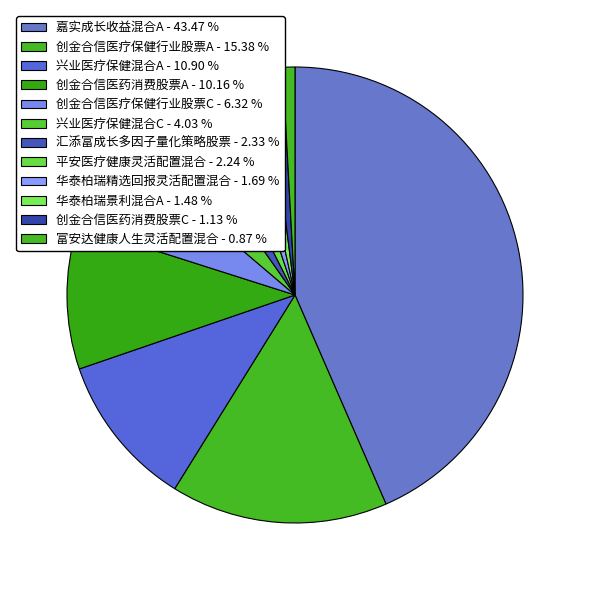

How many segments does this pie chart have?

12